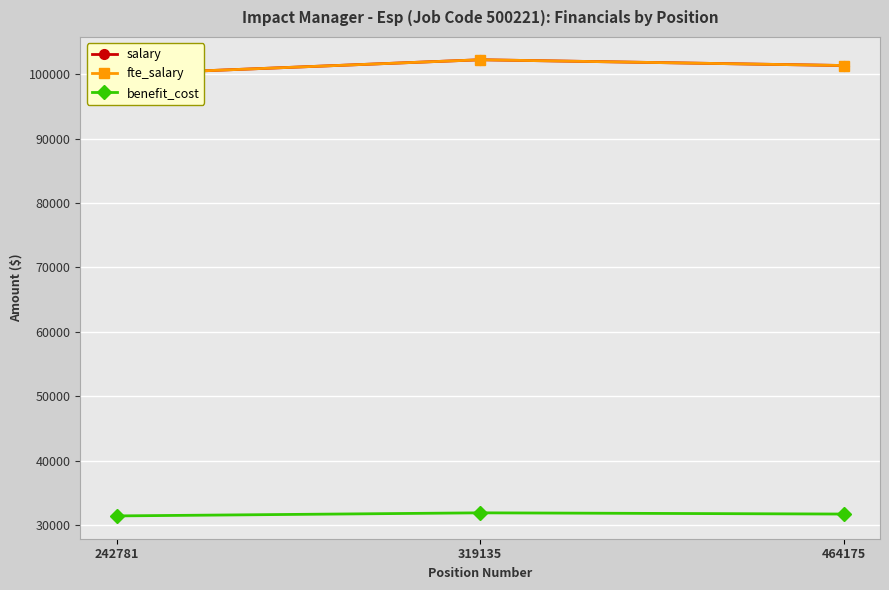

What is the difference between the fte_salary values at 464175 and 319135?

893.0